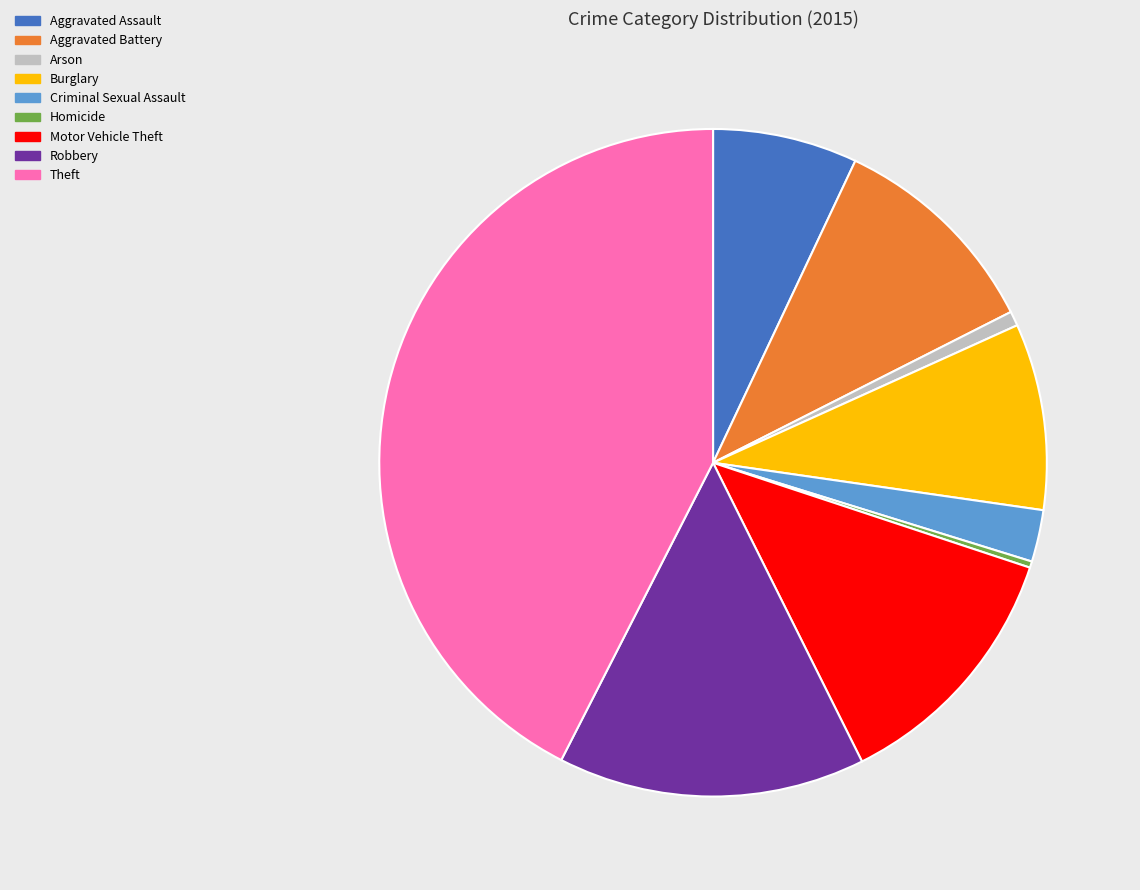

Is the sum of Homicide and Theft greater than half?

No